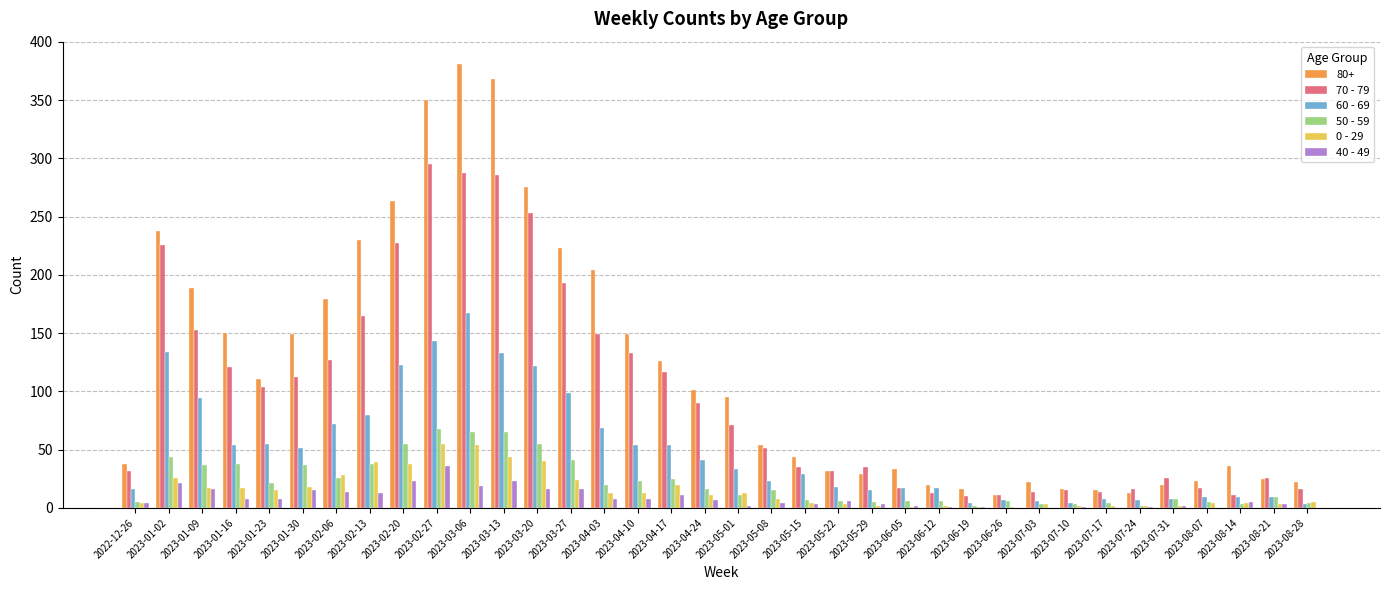

Is the value of 40 - 49 at 2023-01-16 greater than the value of 70 - 79 at 2023-04-03?

No